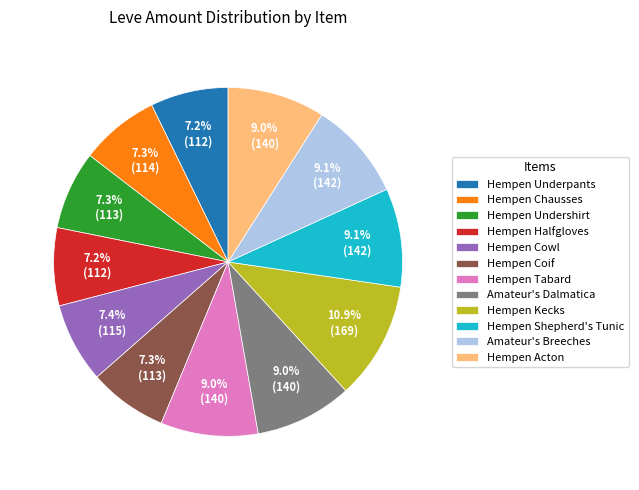

How many segments does this pie chart have?

12